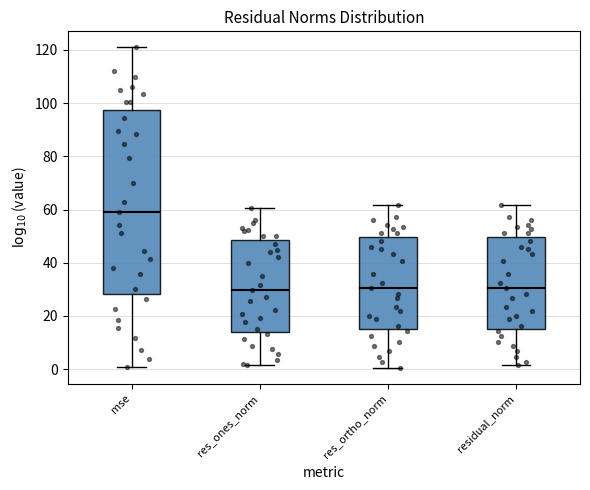

Which box has the highest median line?

mse